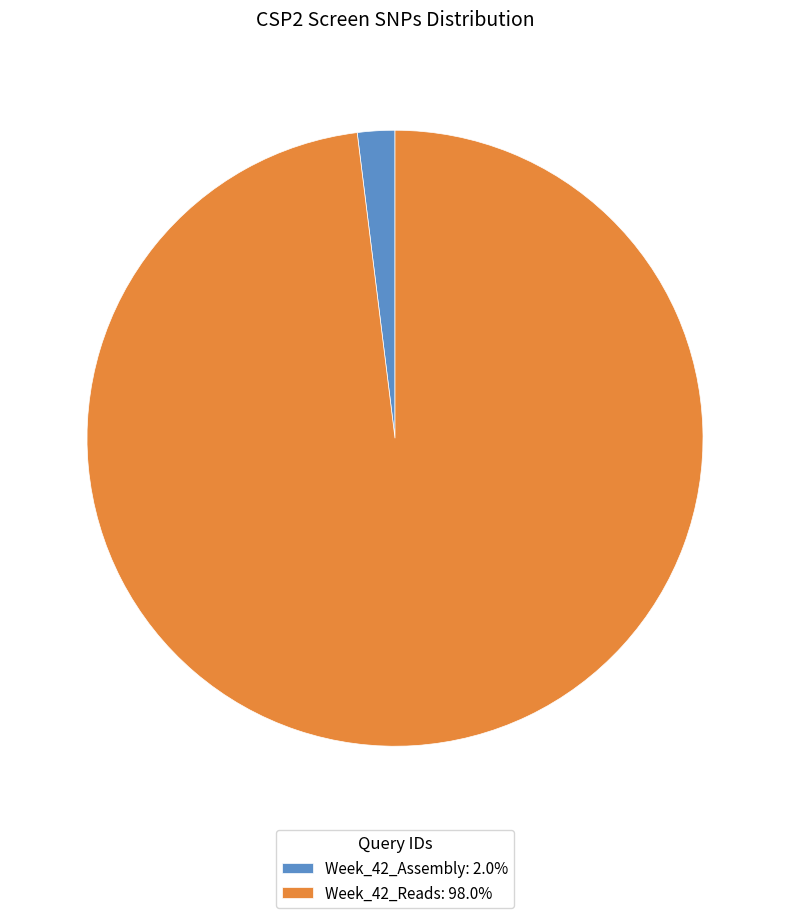

Is it true that Week_42_Reads is 86% of the pie?

False